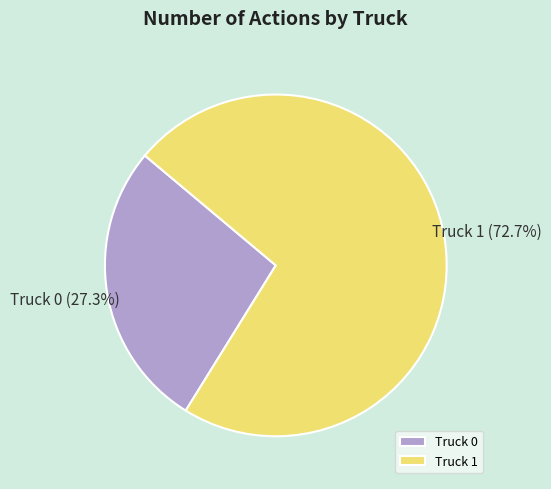

To the nearest percent, what percentage of the pie is Truck 0?

27%